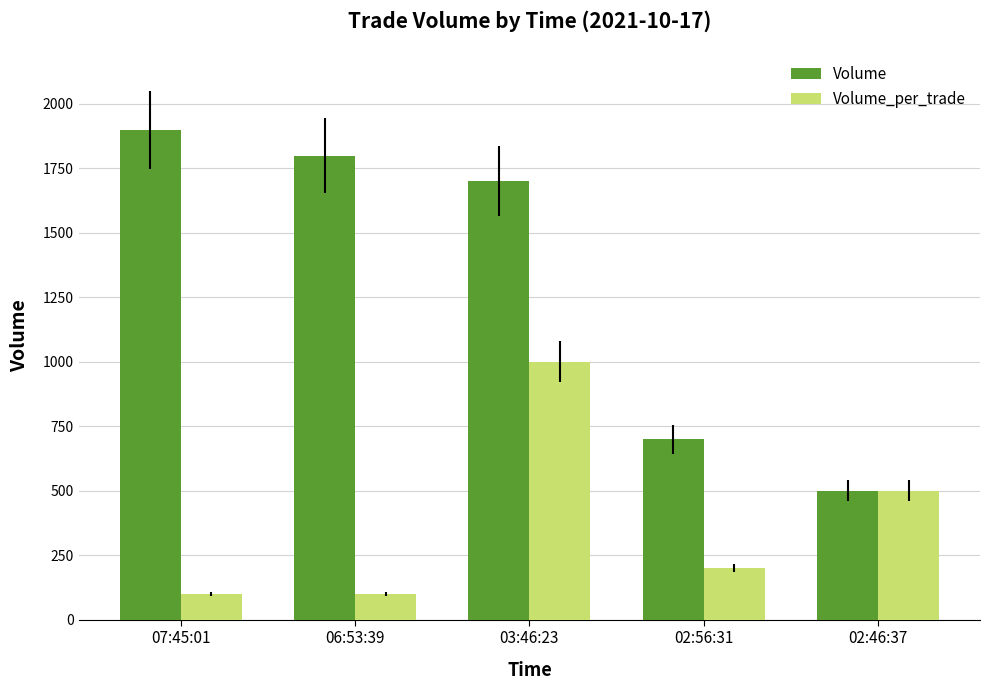

Which series has the widest spread of values?

Volume